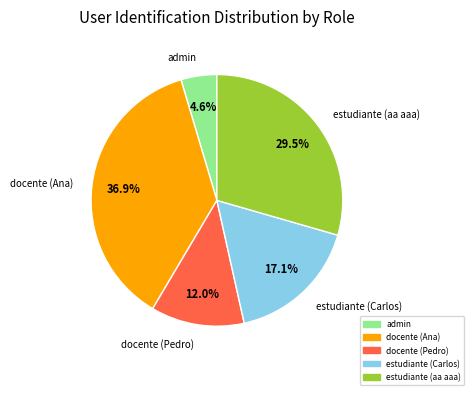

To the nearest percent, what is the average slice percentage?

20%